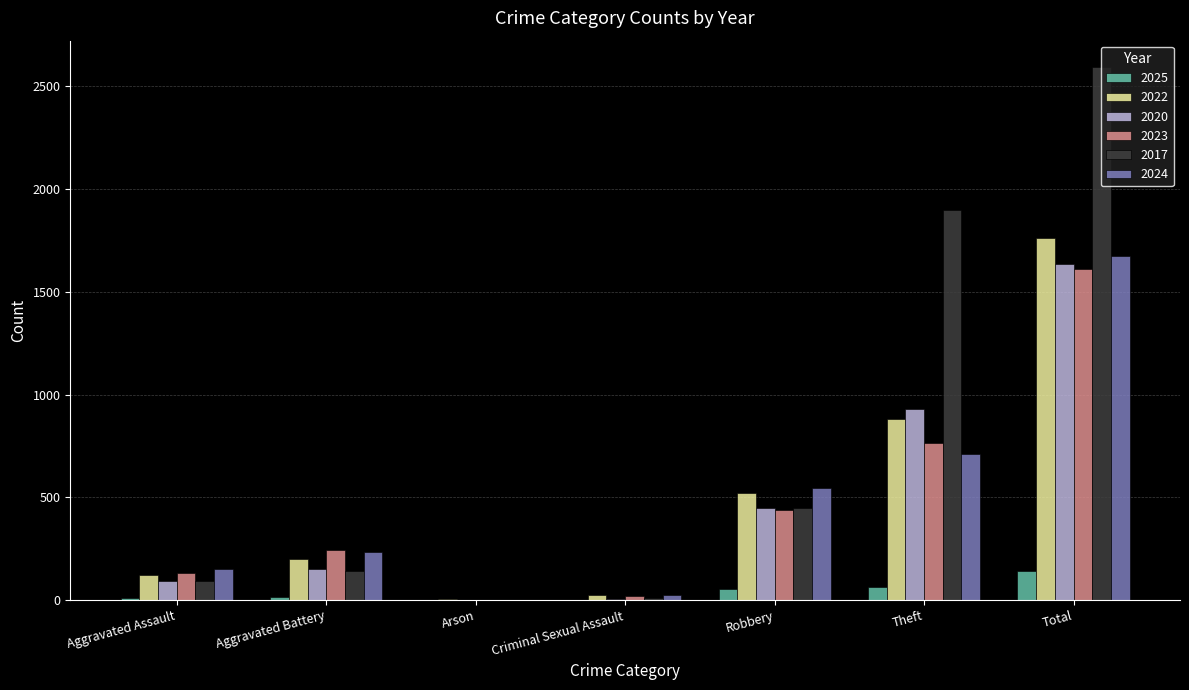

How many distinct data groups are displayed?

6